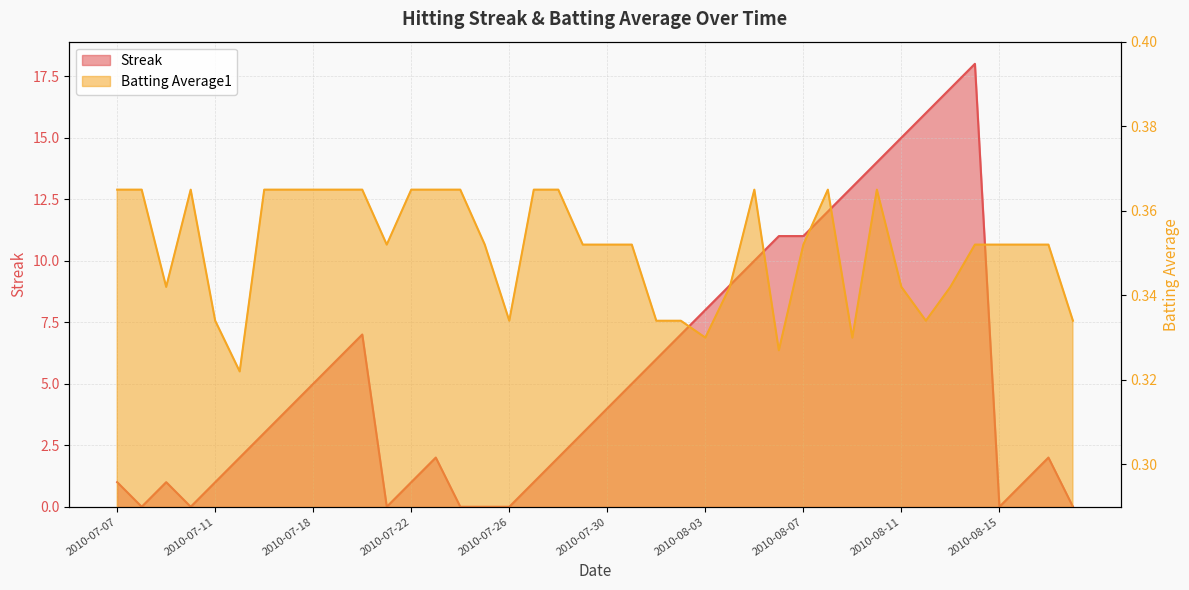

Reading right to left, extract all data points from this chart.

Streak: 0.0	2.0	1.0	0.0	18.0	17.0	16.0	15.0	14.0	13.0	12.0	11.0	11.0	10.0	9.0	8.0	7.0	6.0	5.0	4.0	3.0	2.0	1.0	0.0	0.0	0.0	2.0	1.0	0.0	7.0	6.0	5.0	4.0	3.0	2.0	1.0	0.0	1.0	0.0	1.0
Batting Average1: 0.3	0.4	0.4	0.4	0.4	0.3	0.3	0.3	0.4	0.3	0.4	0.4	0.3	0.4	0.3	0.3	0.3	0.3	0.4	0.4	0.4	0.4	0.4	0.3	0.4	0.4	0.4	0.4	0.4	0.4	0.4	0.4	0.4	0.4	0.3	0.3	0.4	0.3	0.4	0.4